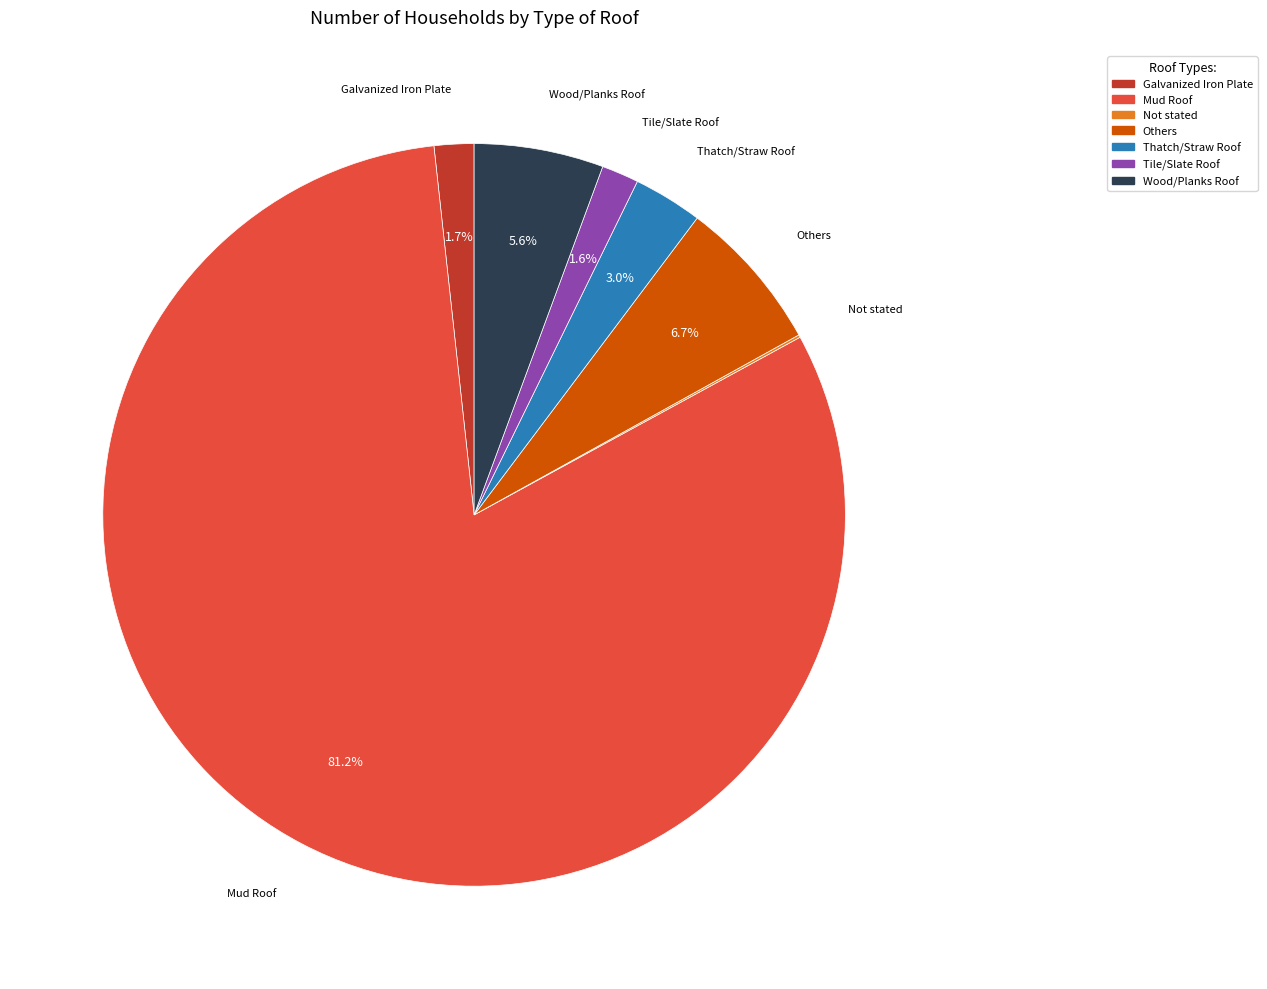

Is the sum of Wood/Planks Roof and Tile/Slate Roof greater than half?

No